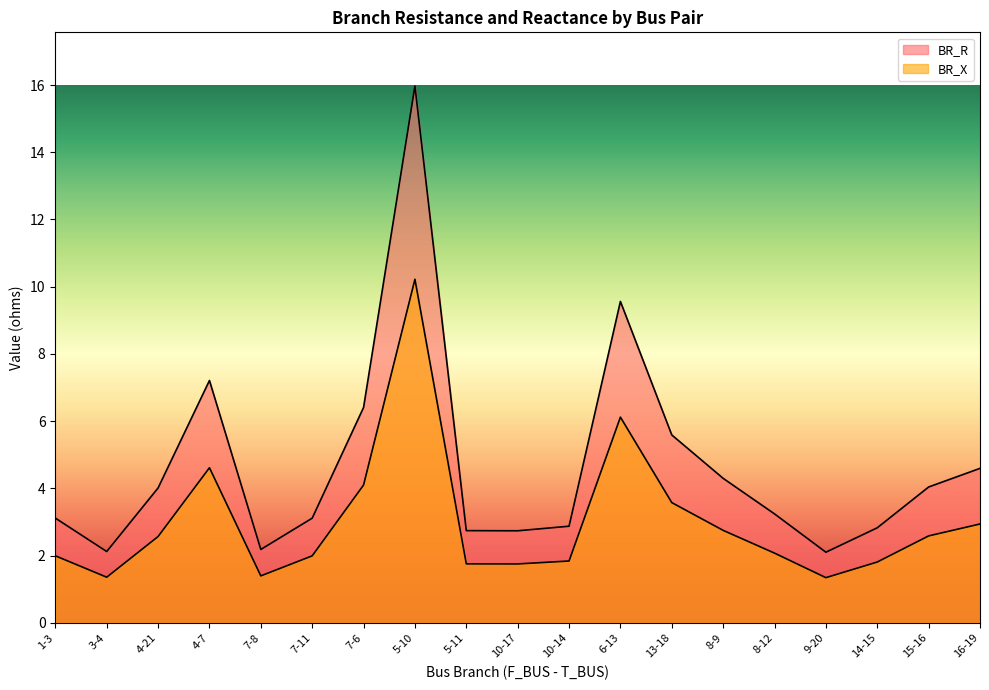

What is the minimum value shown in the chart?

1.3